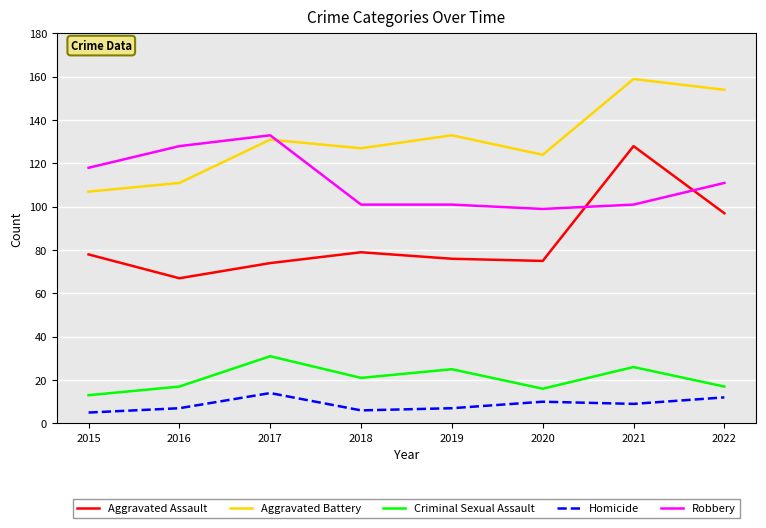

Is the value of Aggravated Battery at 2018 greater than the value of Aggravated Assault at 2017?

Yes